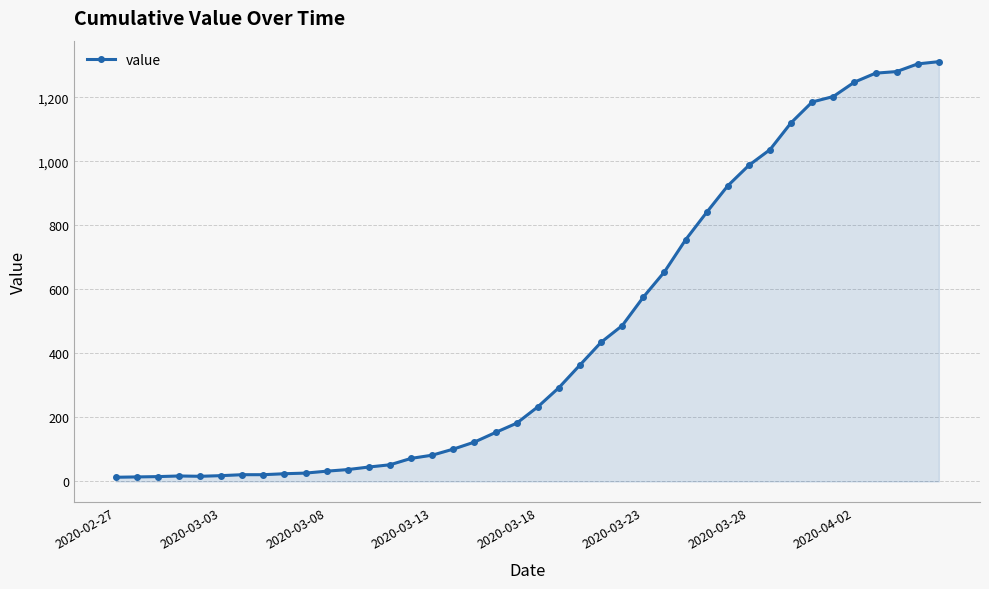

Does the chart display data point markers on the line(s)?

Yes